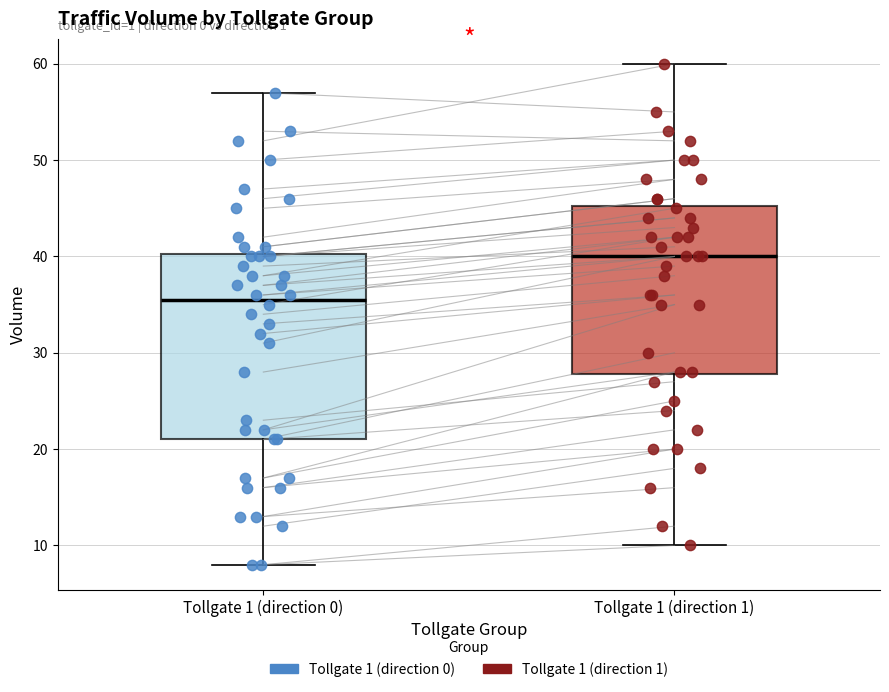

Which box has the lowest median line?

Tollgate 1 (direction 0)